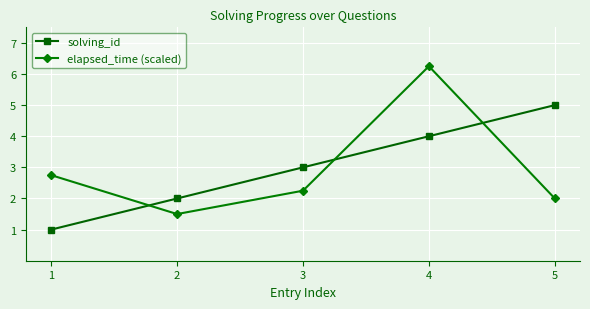

What is the value of the solving_id point at the 3rd from the left?

3.0